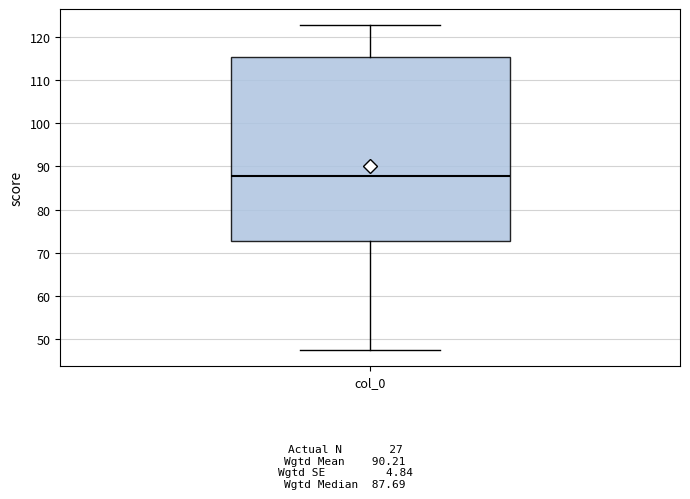

Read this box plot against the y-axis: the position of the median line, the range covered by the box, and the ends of both whiskers. The values are not printed on the chart, so give them approximately, as read against the axis.

median 88, box 73 to 115, whiskers 47 to 123